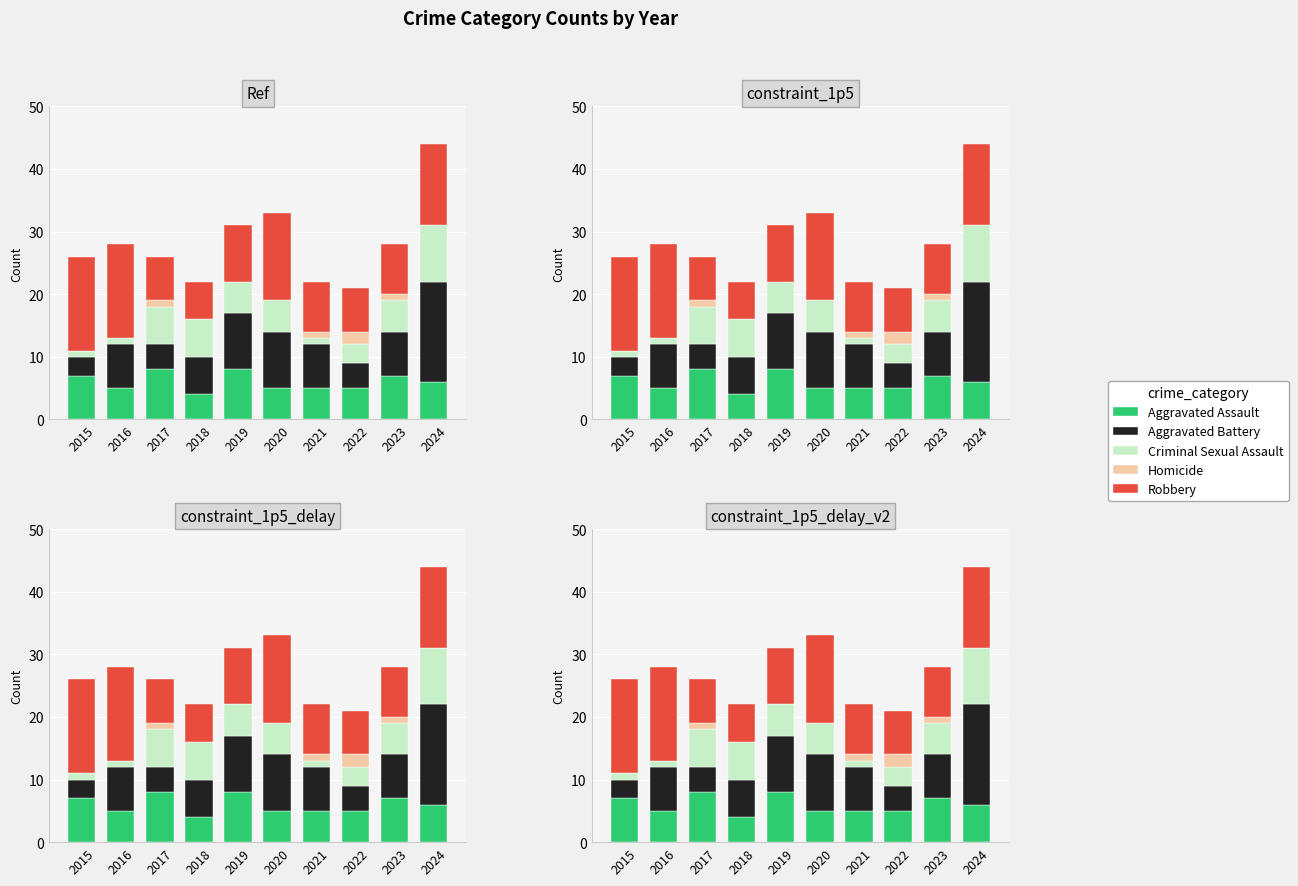

What is the total value across all series at 2017?

26